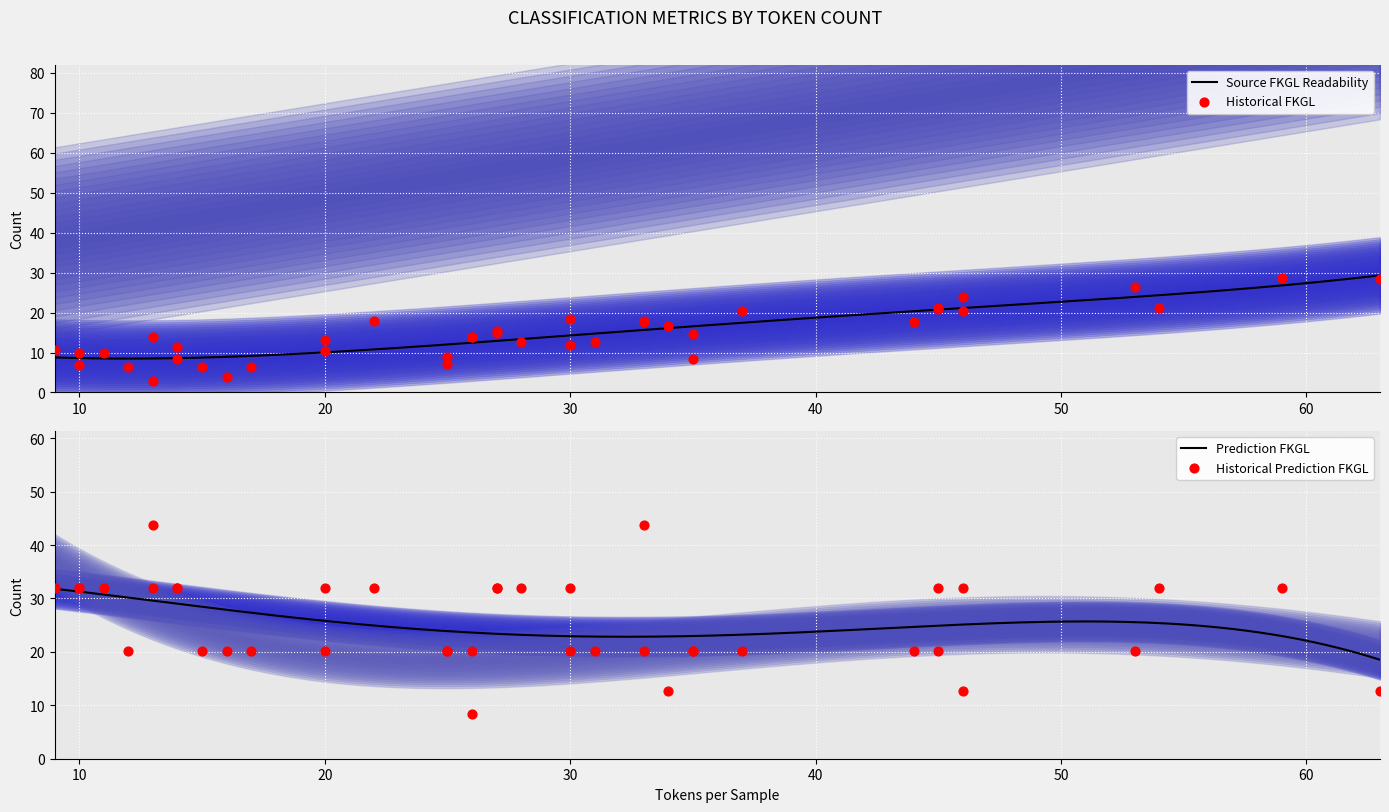

What is the lowest value of the Source FKGL Readability series?

8.5